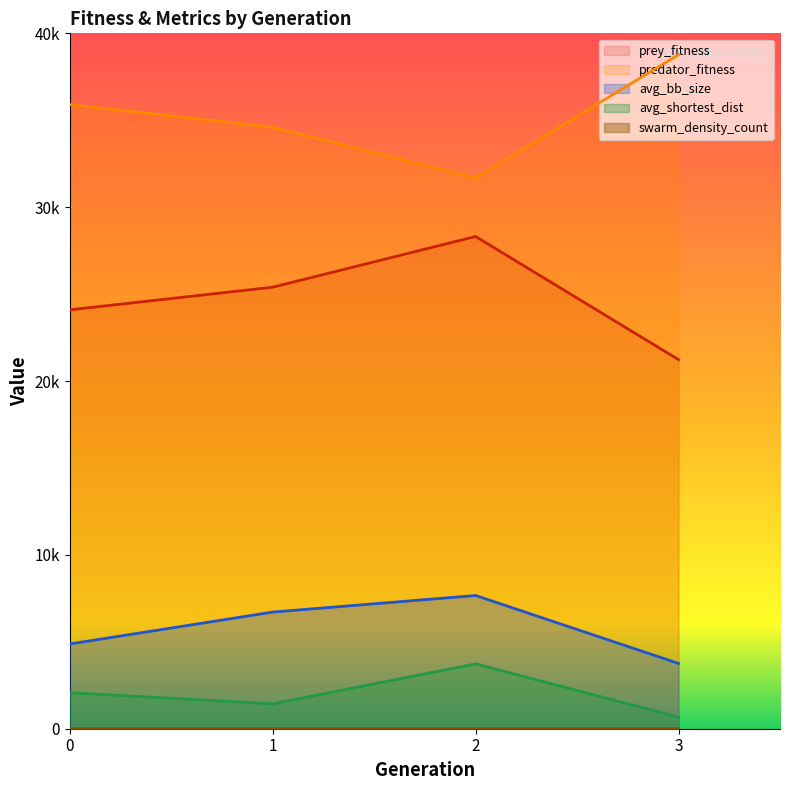

Which label corresponds to the largest value in the chart?

3